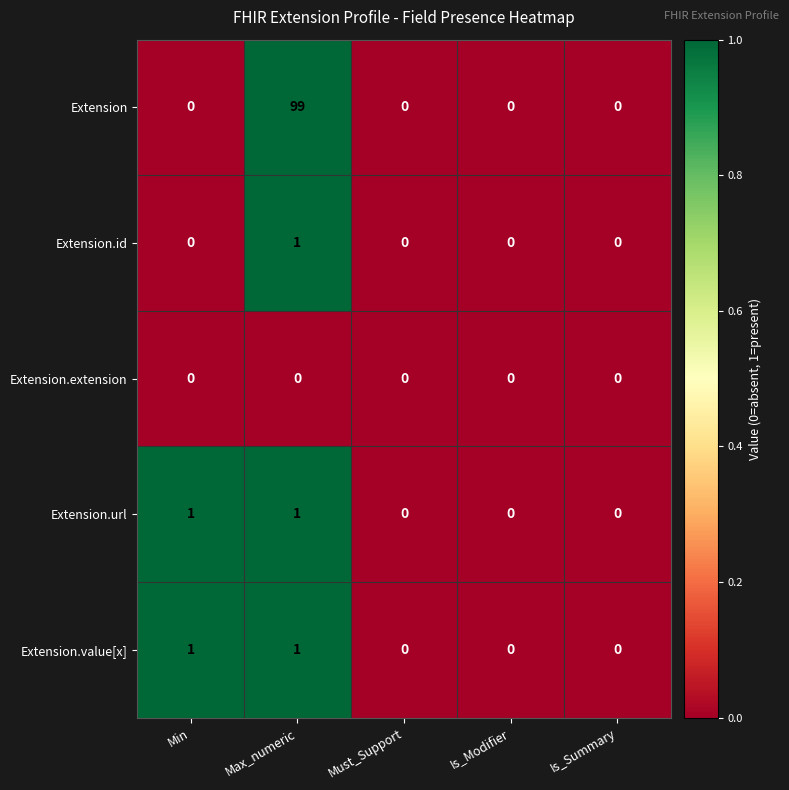

Count the number of data series in this chart.

5